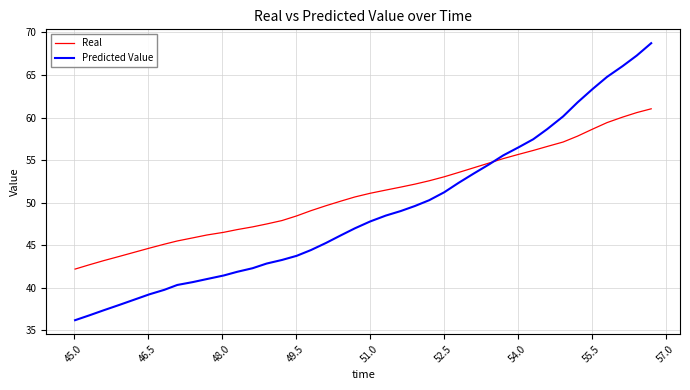

What is the difference between the second highest and second lowest values in the Real series?

17.9